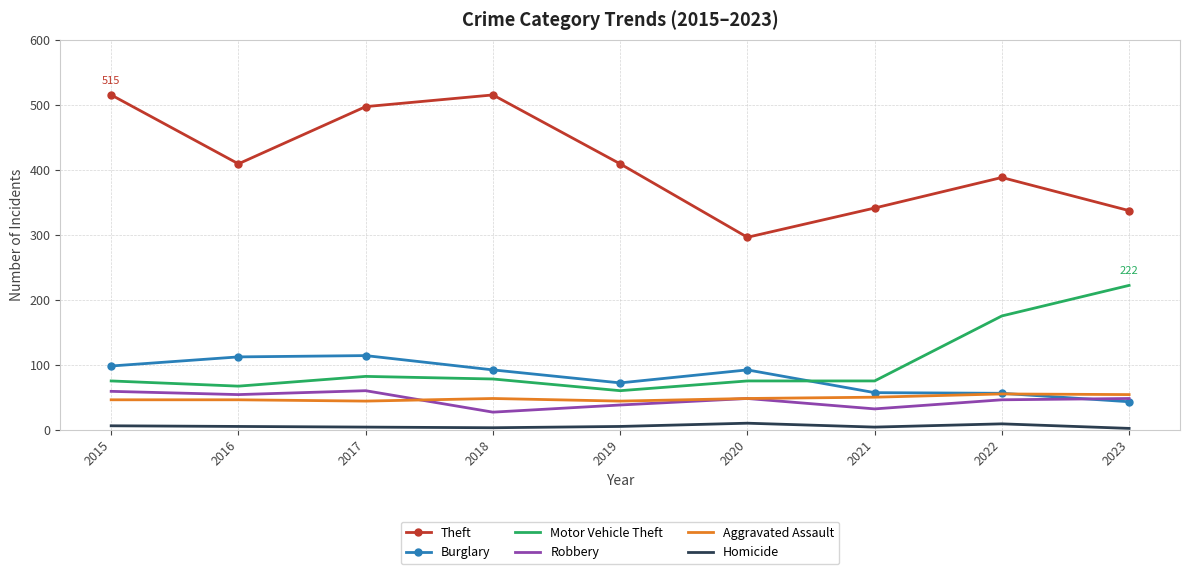

List the series in order of their peak value, highest first.

Theft, Motor Vehicle Theft, Burglary, Robbery, Aggravated Assault, Homicide